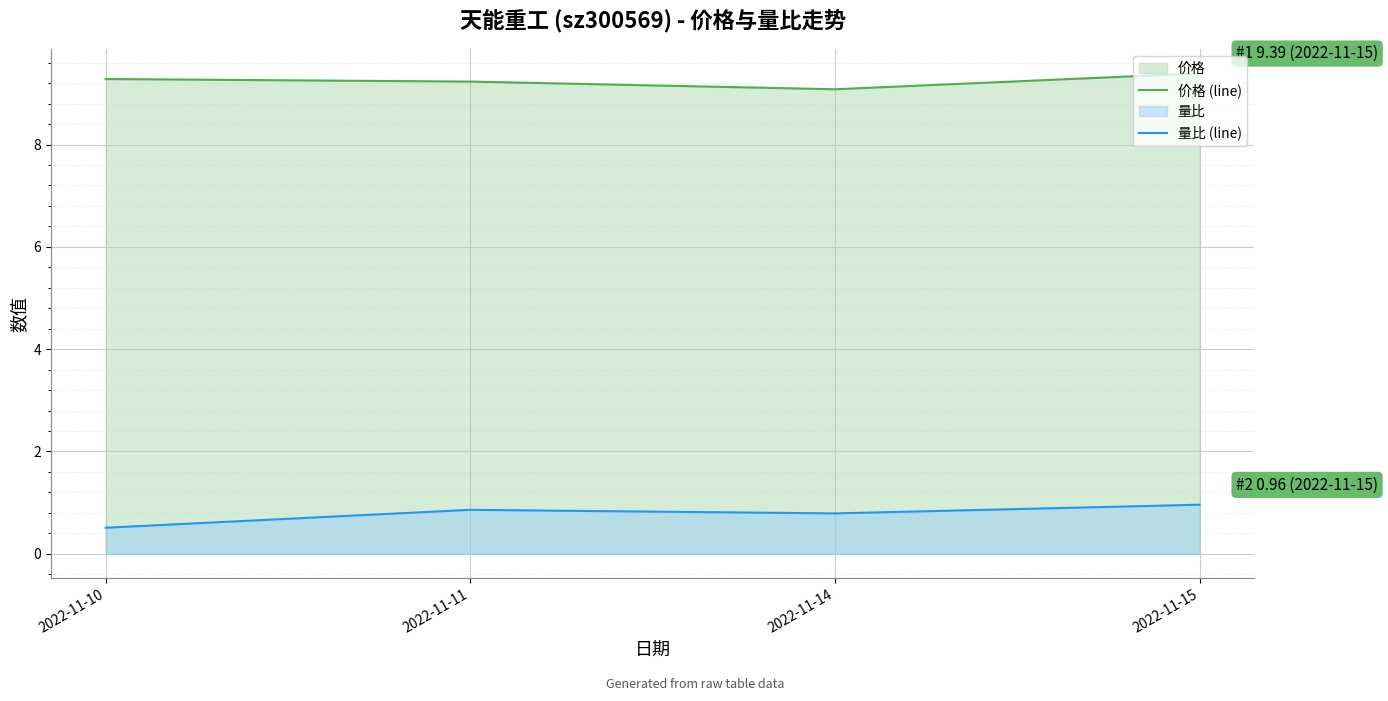

Rank the categories by 量比 (line) value from highest to lowest.

2022-11-15, 2022-11-11, 2022-11-14, 2022-11-10